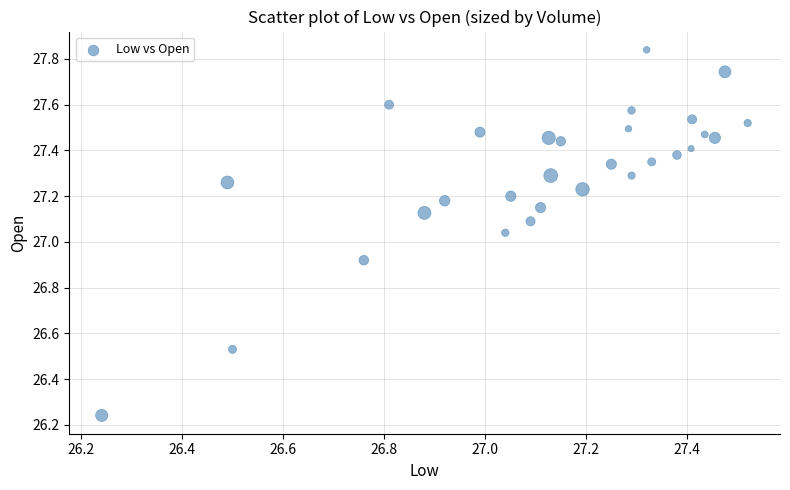

What is the range of Y values (max minus min)?

1.6